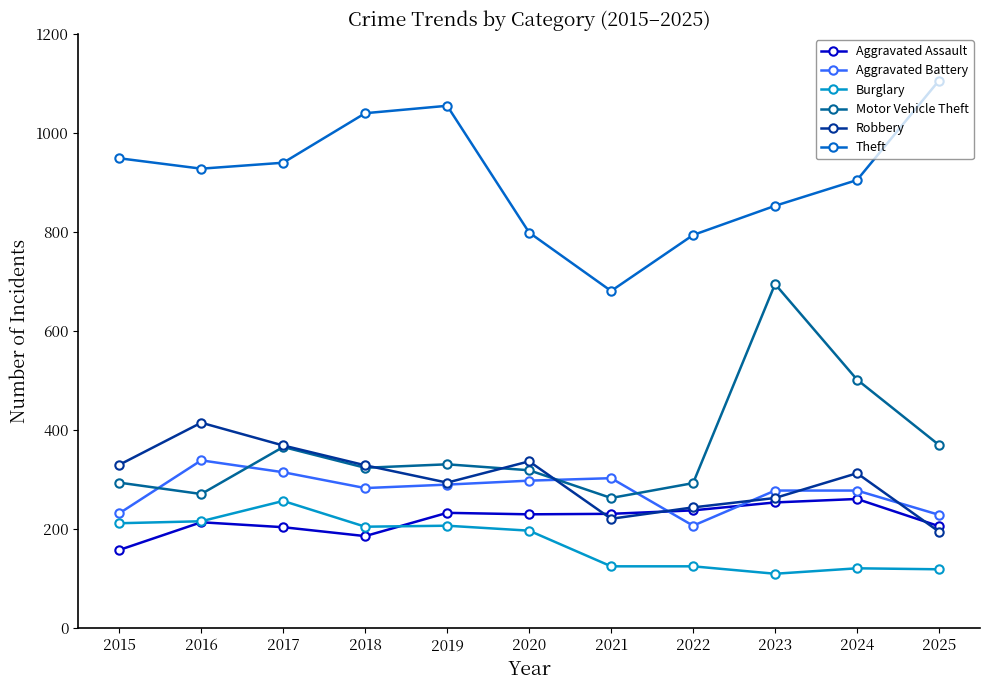

How many lines are shown in the chart?

6